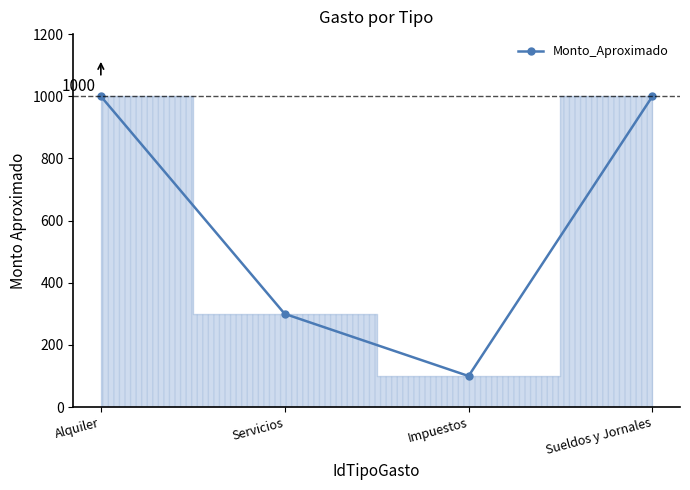

How many lines are shown in the chart?

1